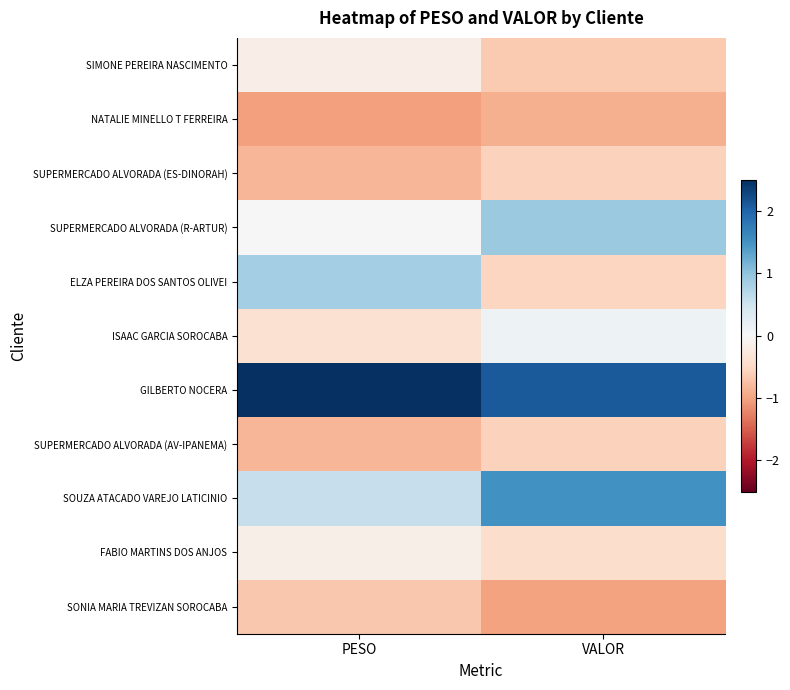

Which series has the largest total across all categories?

GILBERTO NOCERA